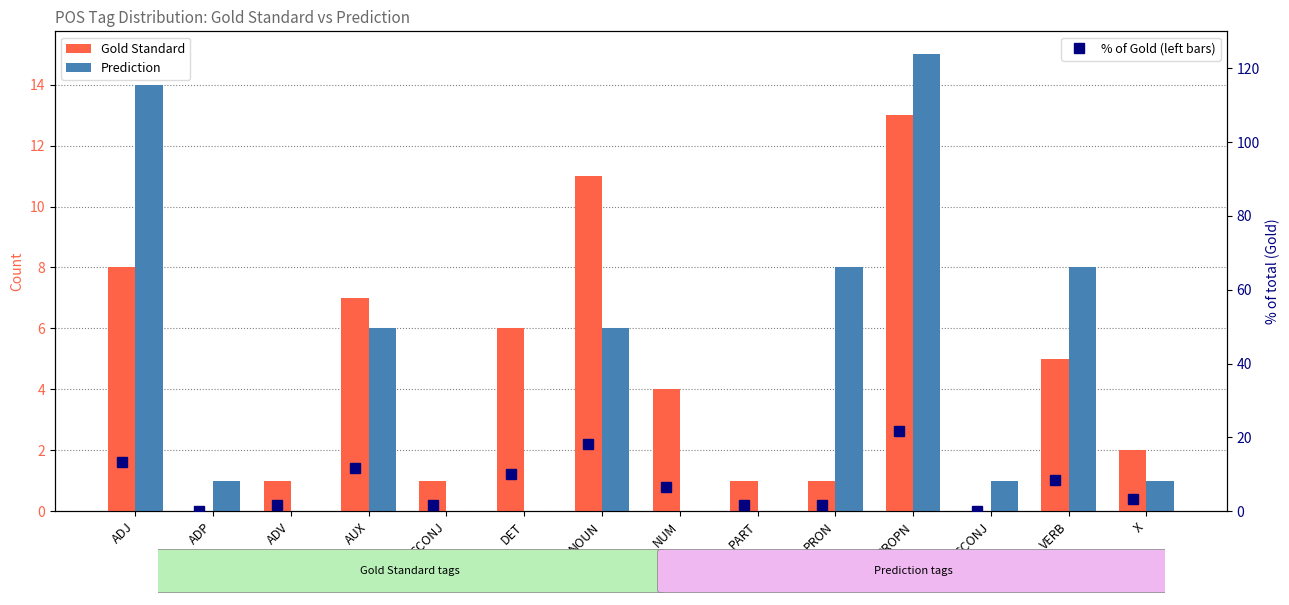

How many groups of bars are there?

14